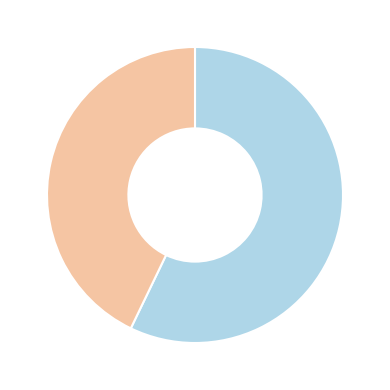

Is there a majority slice in this chart?

Yes